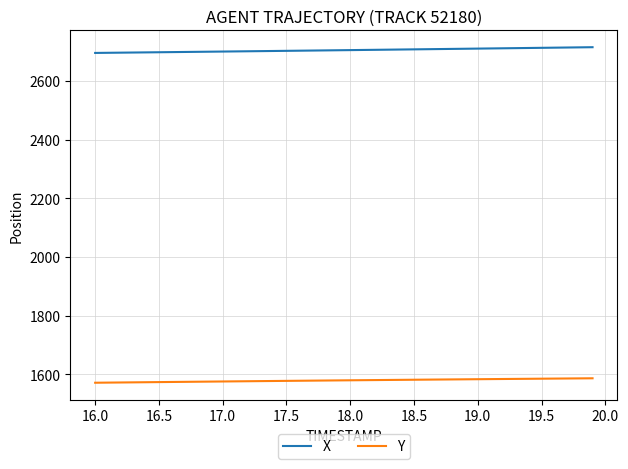

What is the minimum value for Y?

1570.8